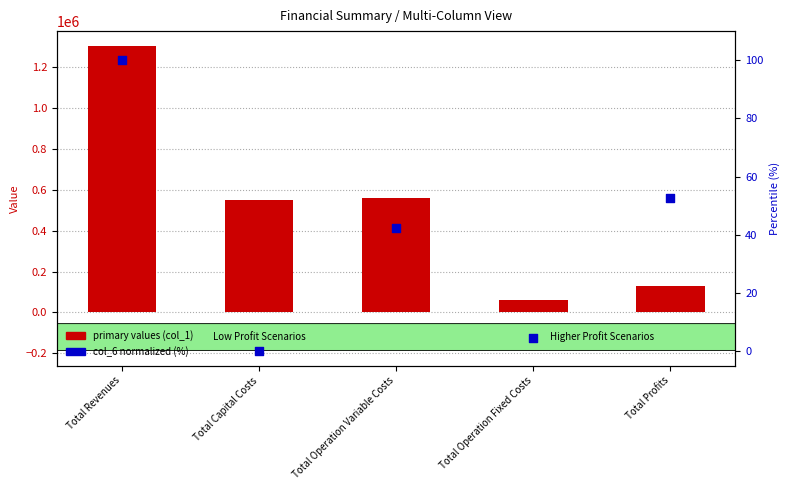

Is the value of col_6 (normalized %) at Total Operation Variable Costs greater than the value of primary values (col_1) at Total Operation Variable Costs?

No